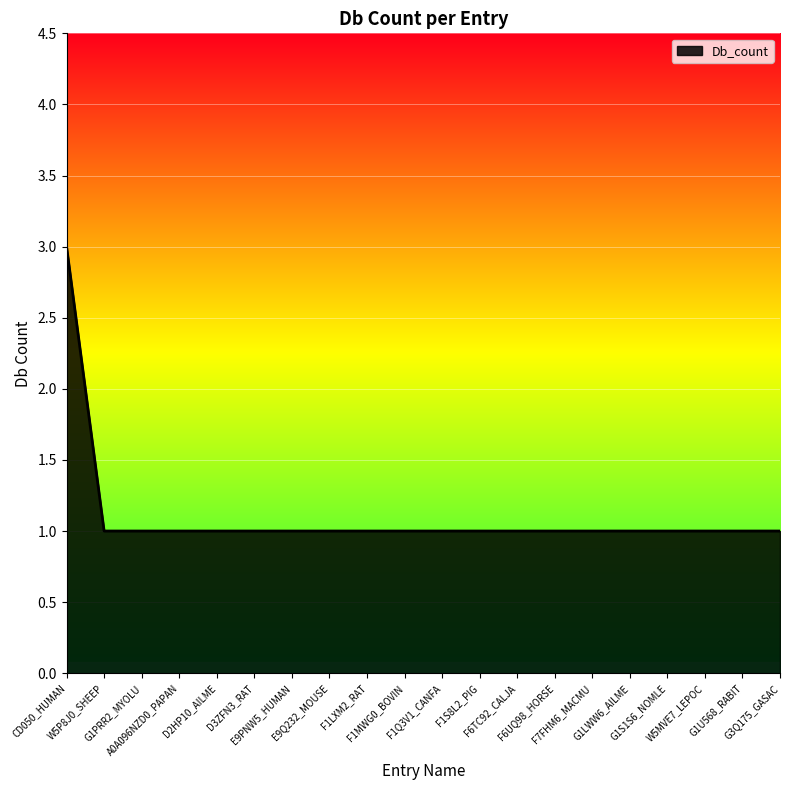

What is the greatest value displayed?

3